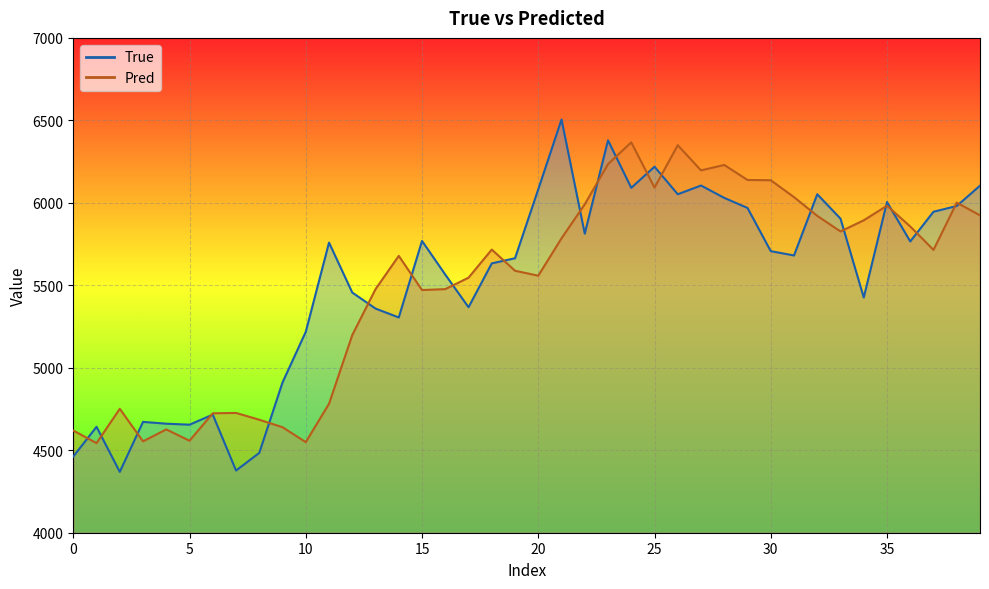

At which label is Pred closest to 5454?

15